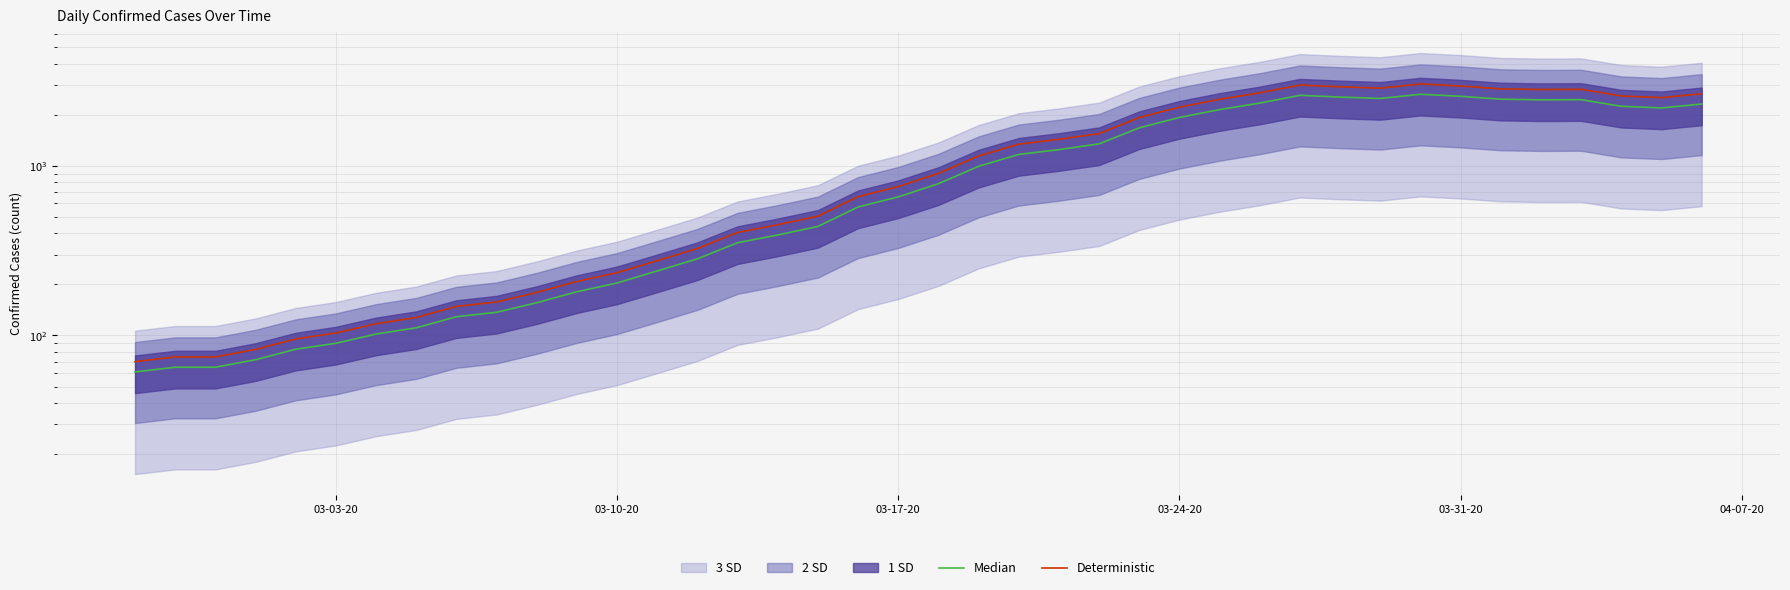

What is the value of the Deterministic point at the 22nd from the left?

1141.9